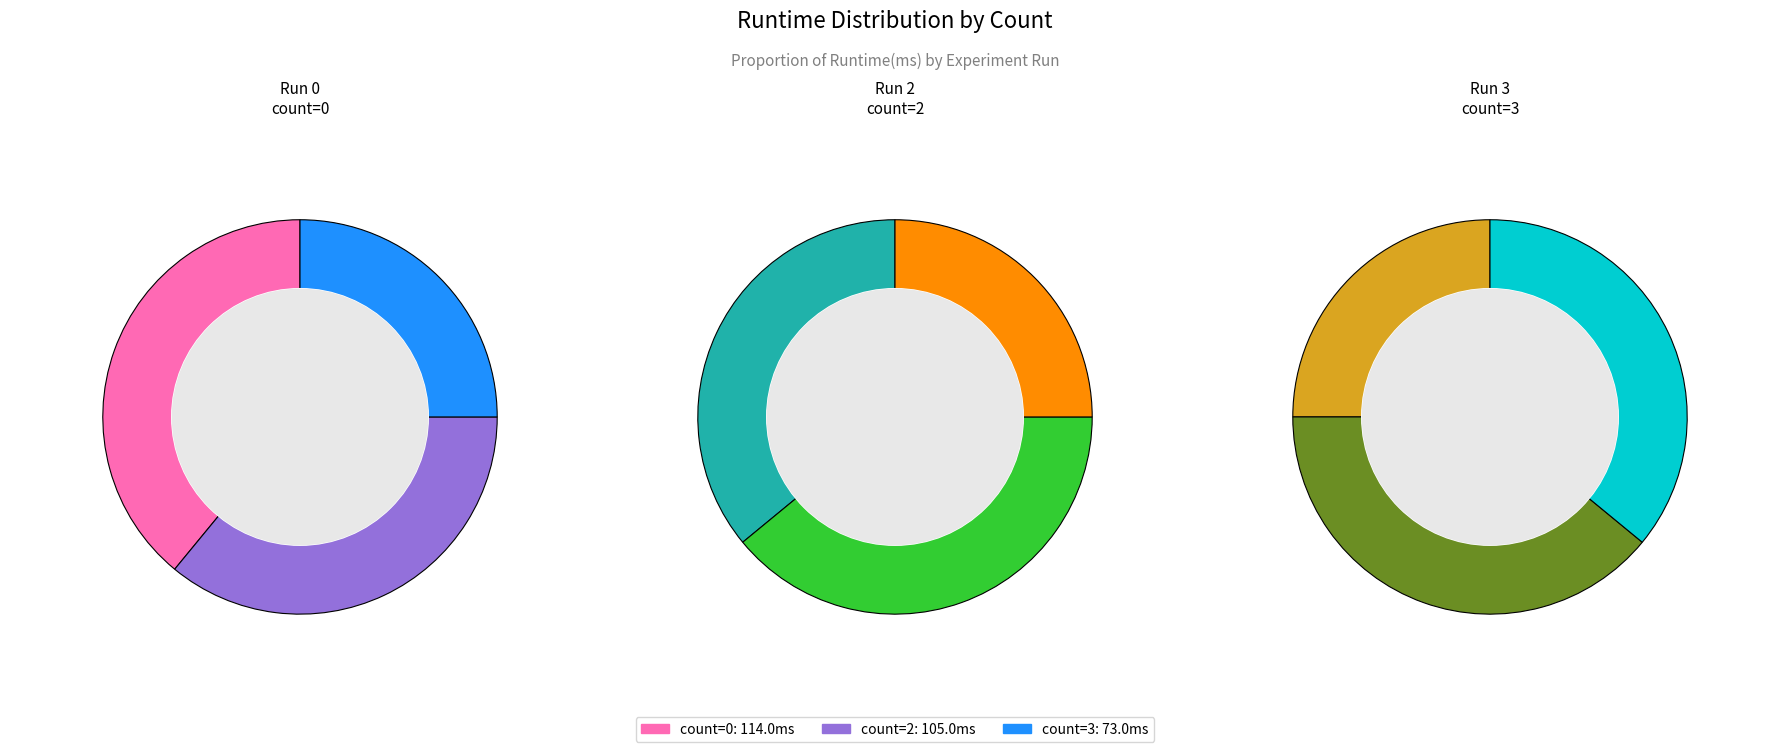

Combined, do 0 and 3 account for over 50%?

Yes